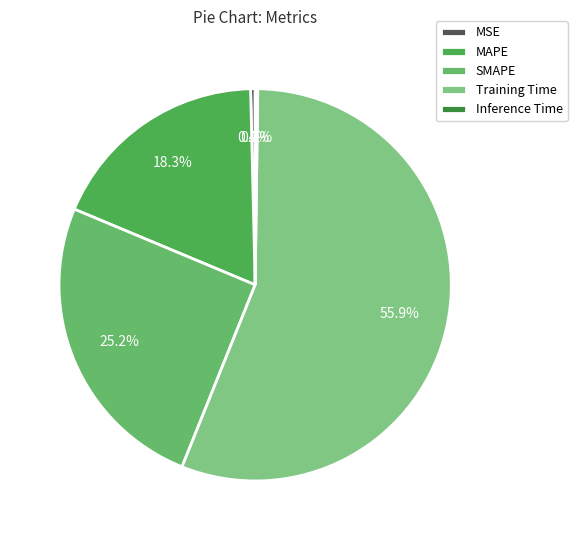

Combined, do Training Time and Inference Time account for over 50%?

Yes